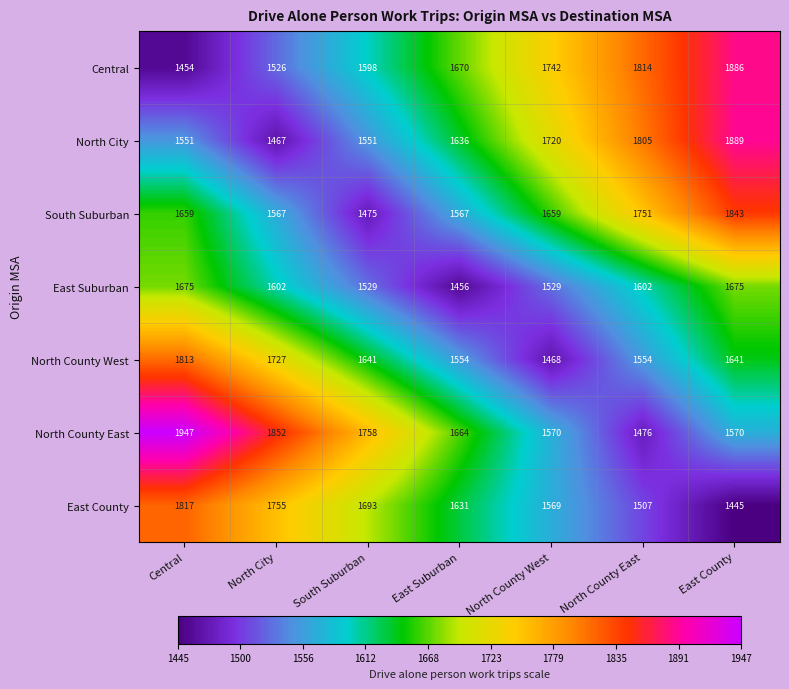

How many distinct data groups are displayed?

7